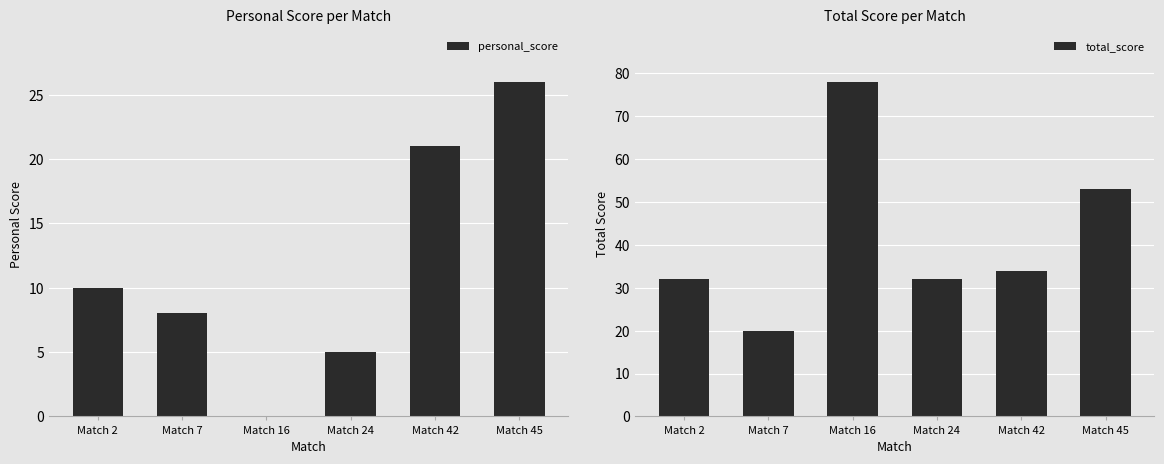

List the series in order of their peak value, highest first.

total_score, personal_score